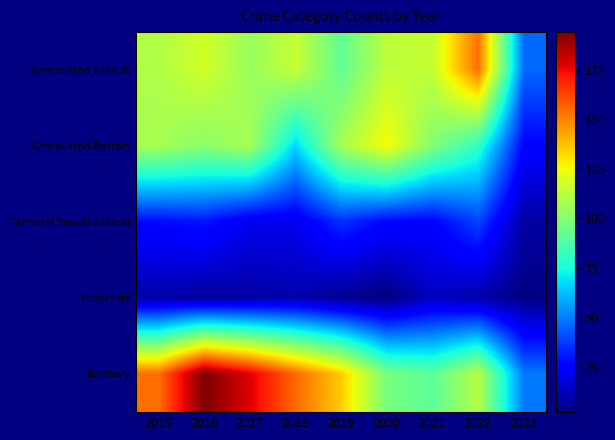

Reading left to right, list all the values displayed in this chart.

Aggravated Assault: 2015=110	2016=118	2017=105	2018=115	2019=92	2020=113	2021=115	2022=154	2023=46
Aggravated Battery: 2015=108	2016=102	2017=108	2018=67	2019=108	2020=126	2021=100	2022=81	2023=26
Criminal Sexual Assault: 2015=28	2016=30	2017=21	2018=21	2019=35	2020=27	2021=26	2022=39	2023=8
Homicide: 2015=9	2016=7	2017=8	2018=10	2019=5	2020=2	2021=13	2022=9	2023=3
Robbery: 2015=154	2016=194	2017=178	2018=155	2019=135	2020=97	2021=91	2022=111	2023=49